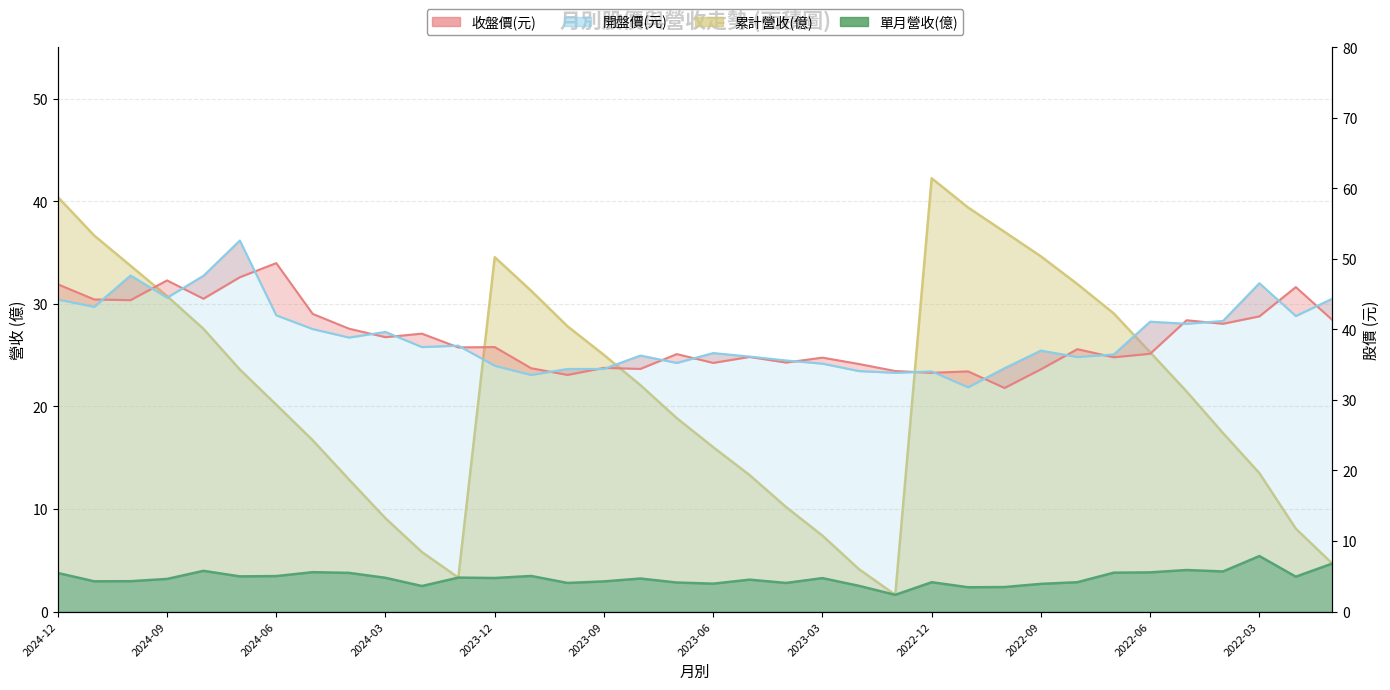

Reading left to right, extract all data points from this chart.

累計營收(億): 2024-12=40.4	2024-11=36.6	2024-10=33.7	2024-09=30.8	2024-08=27.6	2024-07=23.6	2024-06=20.2	2024-05=16.7	2024-04=12.9	2024-03=9.1	2024-02=5.8	2024-01=3.3	2023-12=34.5	2023-11=31.3	2023-10=27.8	2023-09=25.0	2023-08=22.1	2023-07=18.9	2023-06=16.0	2023-05=13.3	2023-04=10.2	2023-03=7.4	2023-02=4.1	2023-01=1.6	2022-12=42.2	2022-11=39.4	2022-10=37.0	2022-09=34.6	2022-08=31.9	2022-07=29.1	2022-06=25.3	2022-05=21.4	2022-04=17.4	2022-03=13.5	2022-02=8.1	2022-01=4.7
單月營收(億): 2024-12=3.8	2024-11=3.0	2024-10=3.0	2024-09=3.2	2024-08=4.0	2024-07=3.4	2024-06=3.5	2024-05=3.8	2024-04=3.8	2024-03=3.3	2024-02=2.5	2024-01=3.3	2023-12=3.3	2023-11=3.5	2023-10=2.8	2023-09=2.9	2023-08=3.2	2023-07=2.8	2023-06=2.7	2023-05=3.1	2023-04=2.8	2023-03=3.3	2023-02=2.5	2023-01=1.6	2022-12=2.9	2022-11=2.4	2022-10=2.4	2022-09=2.7	2022-08=2.9	2022-07=3.8	2022-06=3.8	2022-05=4.0	2022-04=3.9	2022-03=5.4	2022-02=3.4	2022-01=4.7
收盤價(元): 2024-12=46.4	2024-11=44.2	2024-10=44.1	2024-09=47.0	2024-08=44.4	2024-07=47.4	2024-06=49.4	2024-05=42.2	2024-04=40.1	2024-03=38.9	2024-02=39.4	2024-01=37.5	2023-12=37.5	2023-11=34.5	2023-10=33.5	2023-09=34.5	2023-08=34.4	2023-07=36.5	2023-06=35.2	2023-05=36.1	2023-04=35.3	2023-03=36.0	2023-02=35.1	2023-01=34.1	2022-12=33.9	2022-11=34.0	2022-10=31.7	2022-09=34.4	2022-08=37.2	2022-07=36.0	2022-06=36.5	2022-05=41.3	2022-04=40.8	2022-03=41.9	2022-02=46.0	2022-01=41.4
開盤價(元): 2024-12=44.2	2024-11=43.2	2024-10=47.6	2024-09=44.5	2024-08=47.6	2024-07=52.6	2024-06=42.0	2024-05=40.0	2024-04=38.9	2024-03=39.6	2024-02=37.5	2024-01=37.7	2023-12=34.9	2023-11=33.5	2023-10=34.4	2023-09=34.4	2023-08=36.3	2023-07=35.2	2023-06=36.6	2023-05=36.1	2023-04=35.6	2023-03=35.1	2023-02=34.1	2023-01=33.9	2022-12=34.0	2022-11=31.8	2022-10=34.5	2022-09=37.0	2022-08=36.1	2022-07=36.5	2022-06=41.1	2022-05=40.8	2022-04=41.2	2022-03=46.5	2022-02=41.9	2022-01=44.4